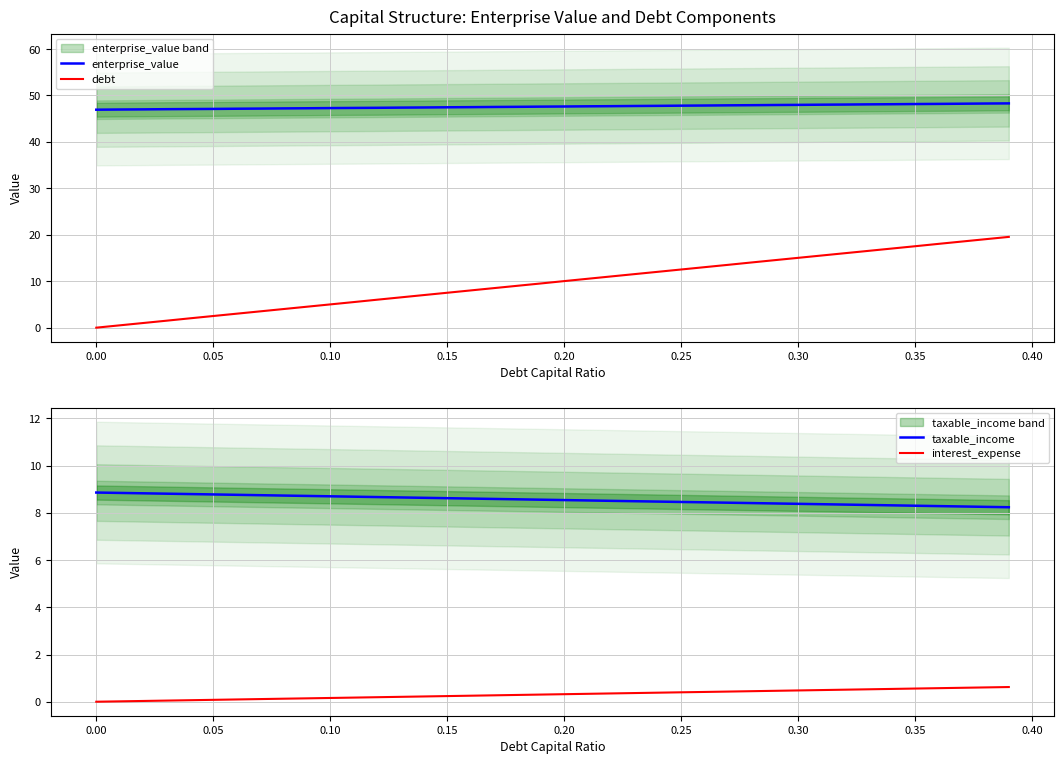

Which series has the widest spread of values?

debt